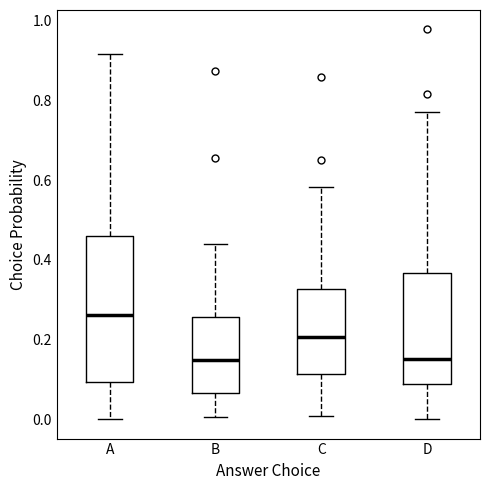

Where does the median line of the box for C sit on the y-axis? The values are not printed on the chart, so give them approximately, as read against the axis.

0.20